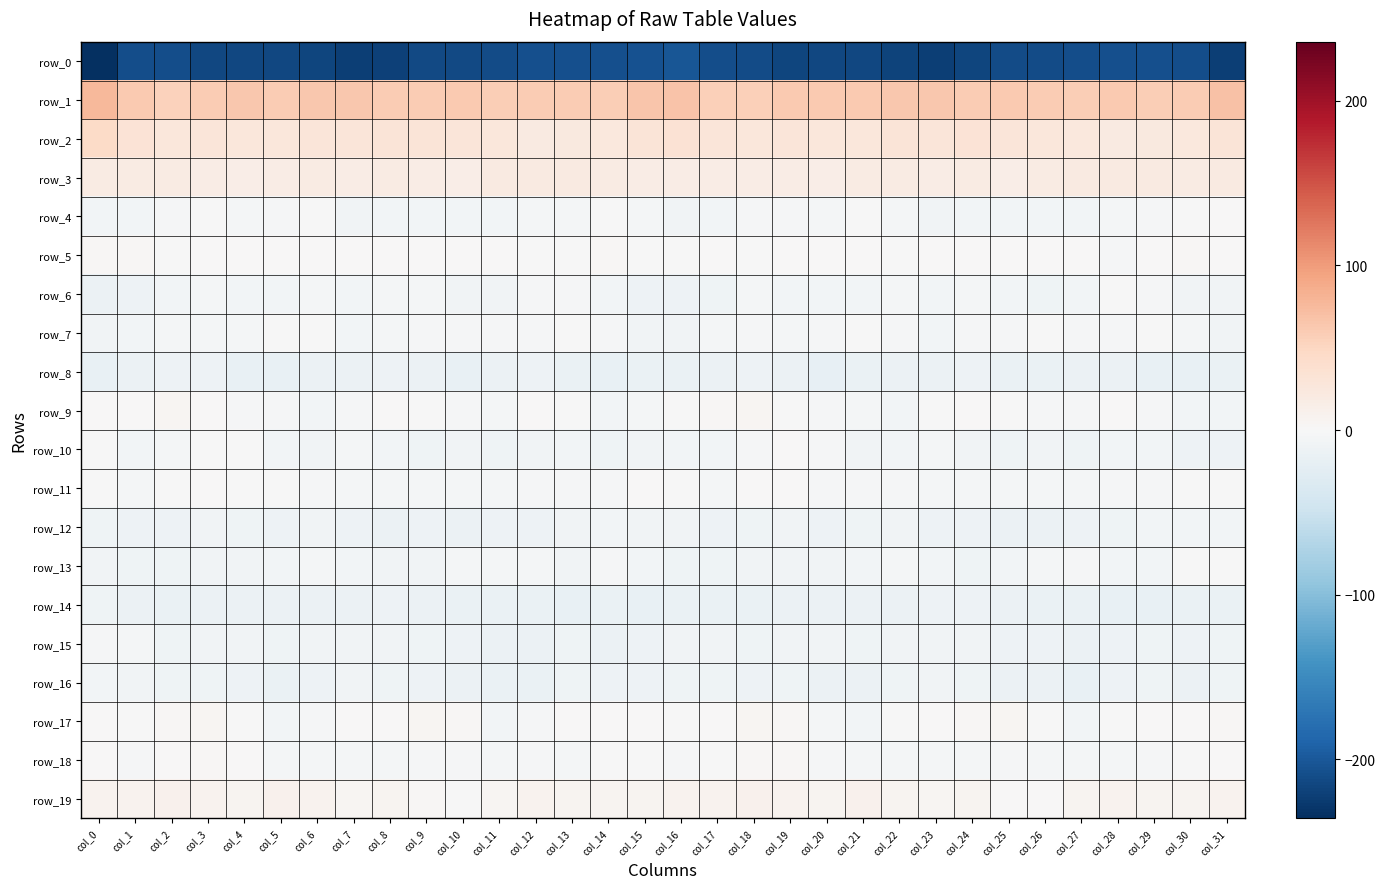

Which series changed the most between col_25 and col_30?

row_4